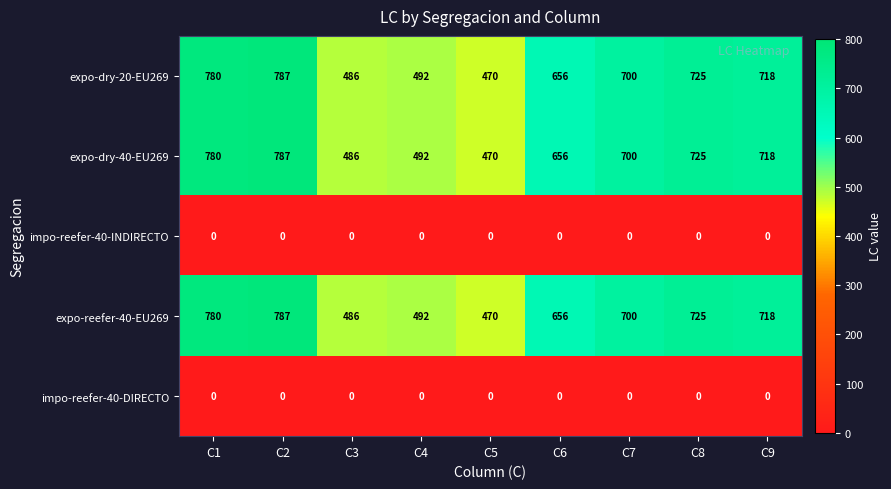

Is the value of expo-reefer-40-EU269 at C2 greater than the value of impo-reefer-40-INDIRECTO at C3?

Yes